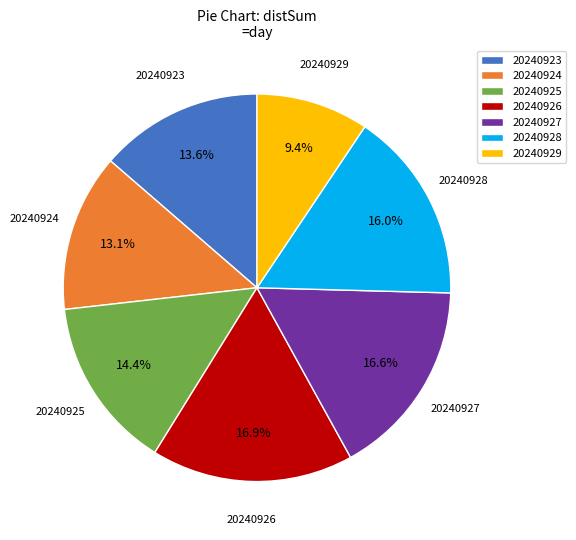

Combined, do 20240923 and 20240928 account for over 50%?

No